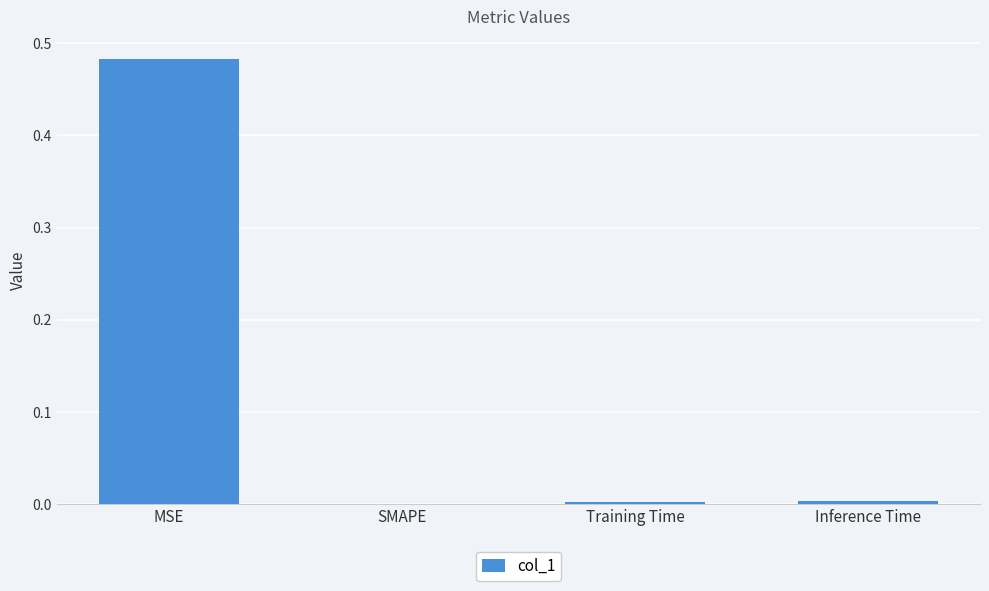

How many series are shown in this chart?

1